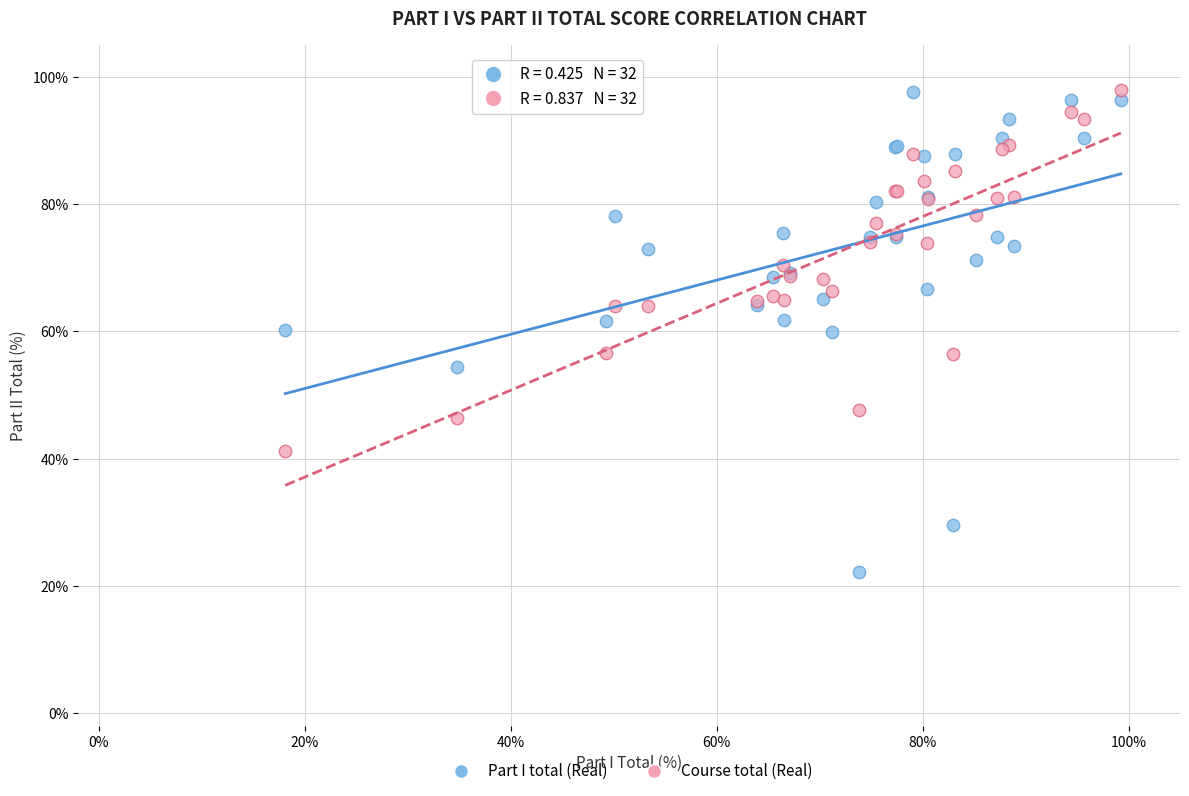

Which series has the largest Y range (max minus min)?

Part I total (Real)